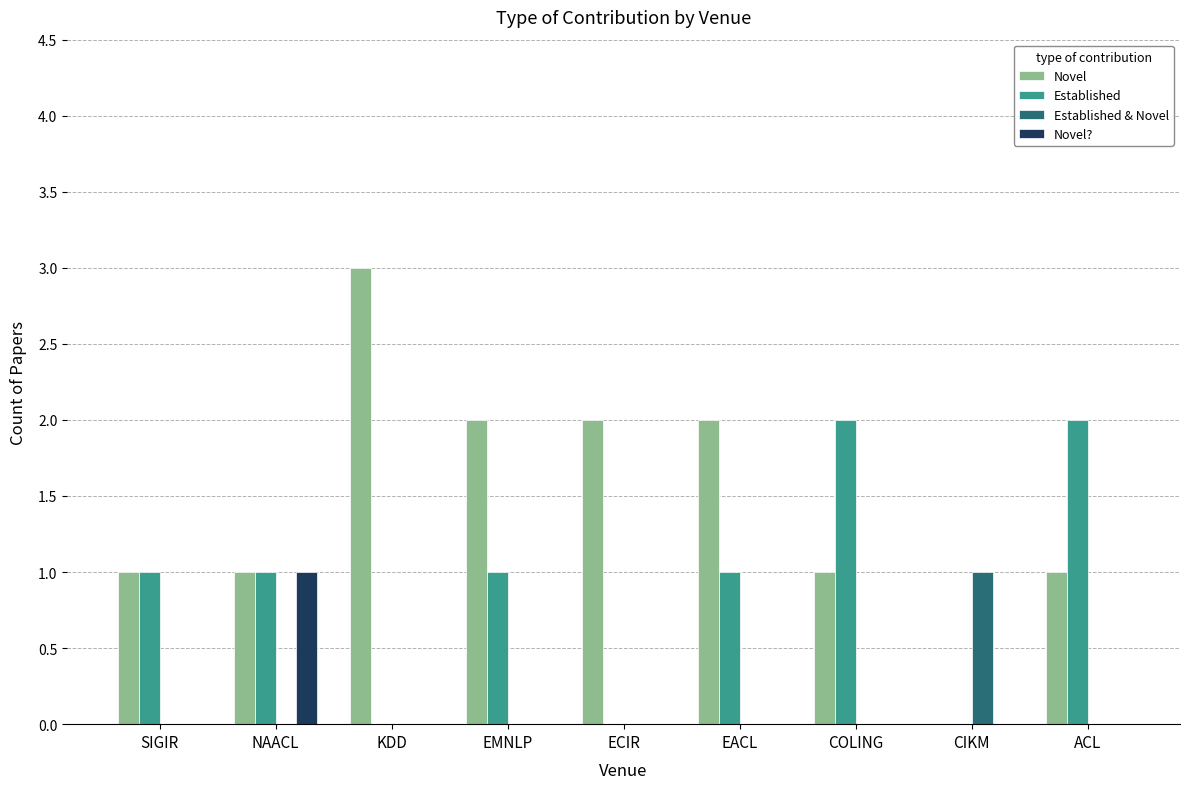

At which label does Novel reach its peak?

KDD